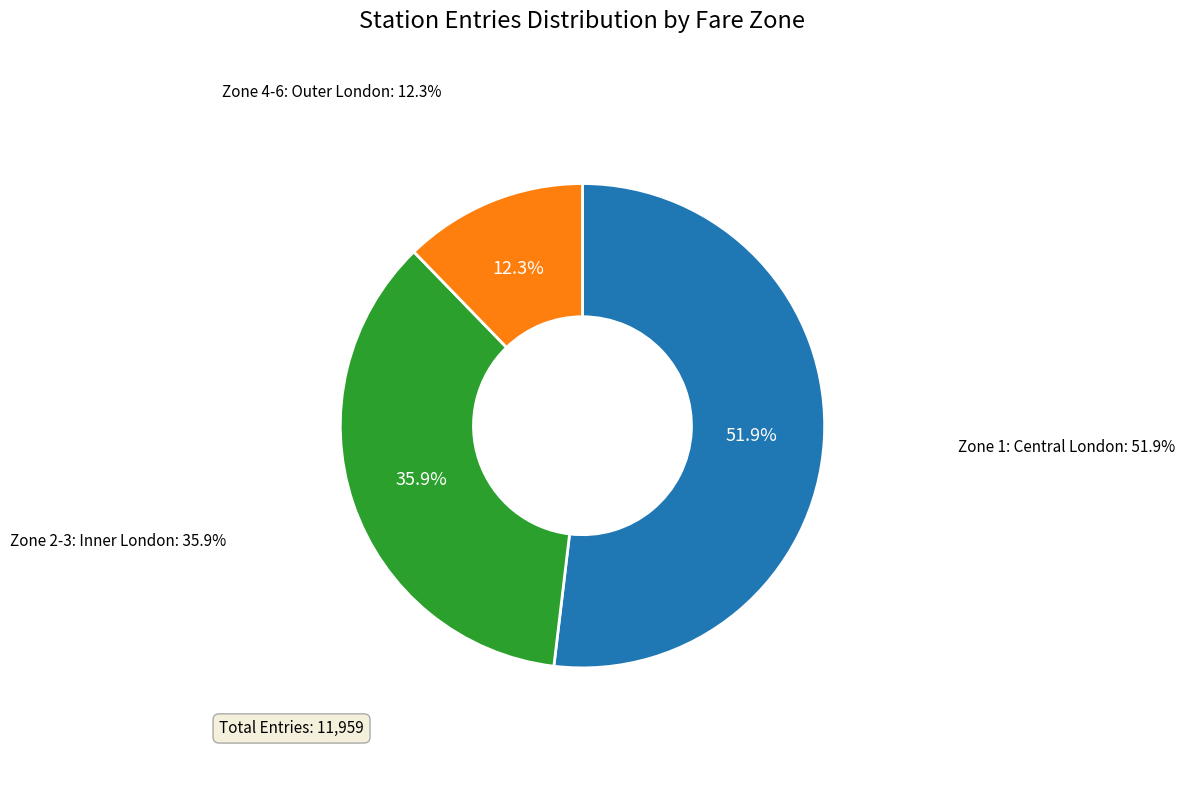

The Elephant & Castle LU slice represents 26% of the pie. True or false?

False